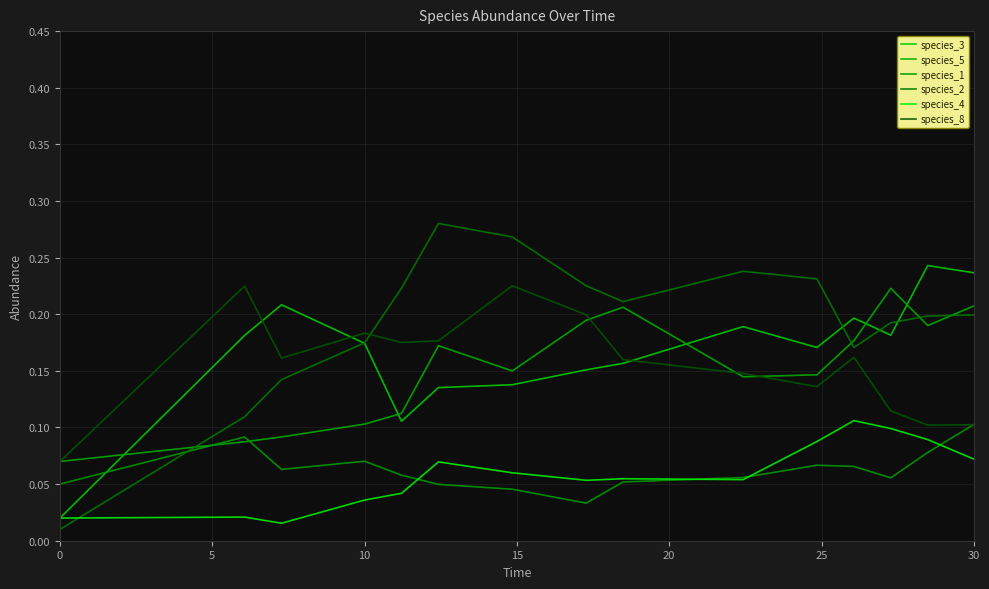

Count the species_8 values in the range 0 to 1.

15